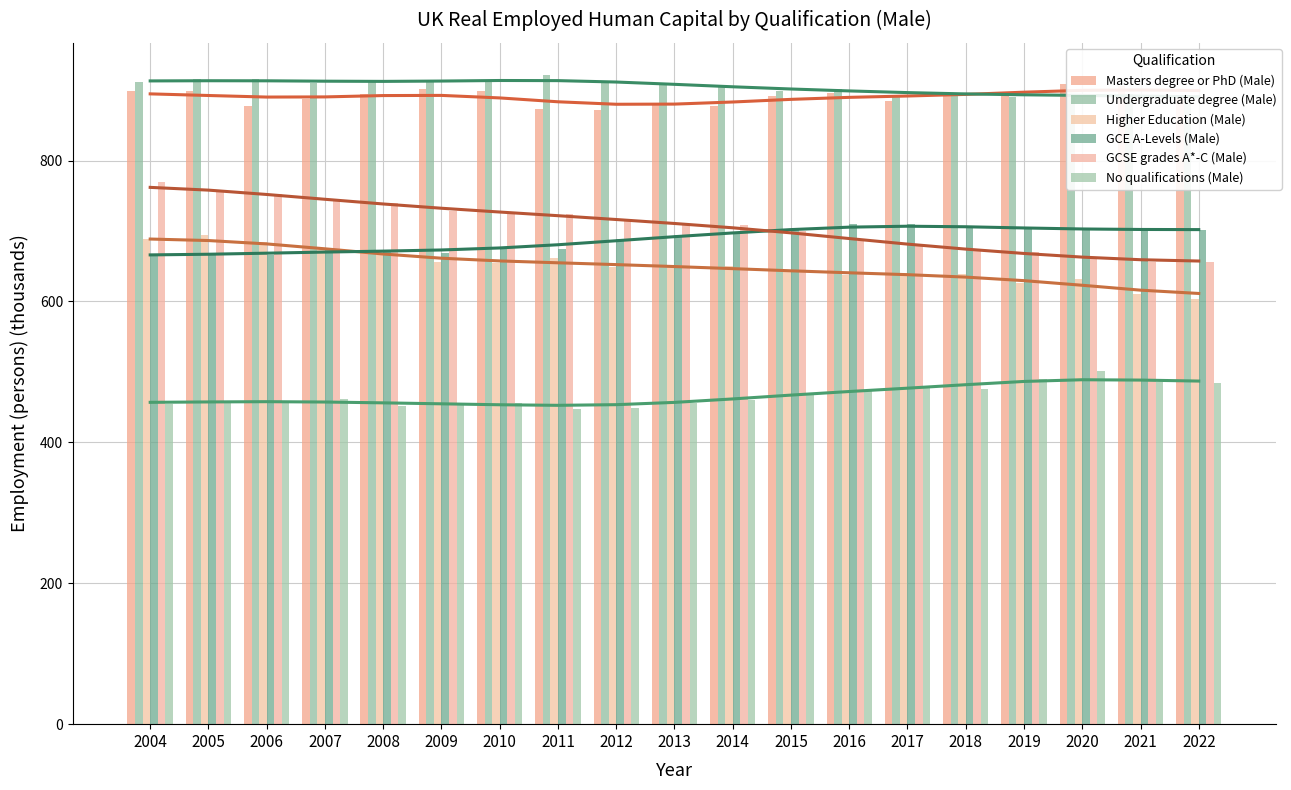

At which category is the sum across all series the highest?

2005